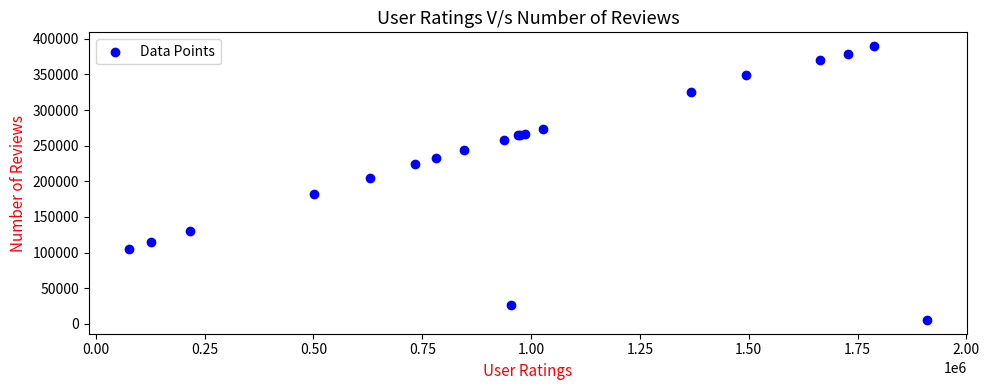

What Y value in the scatter plot is closest to 197609?

205274